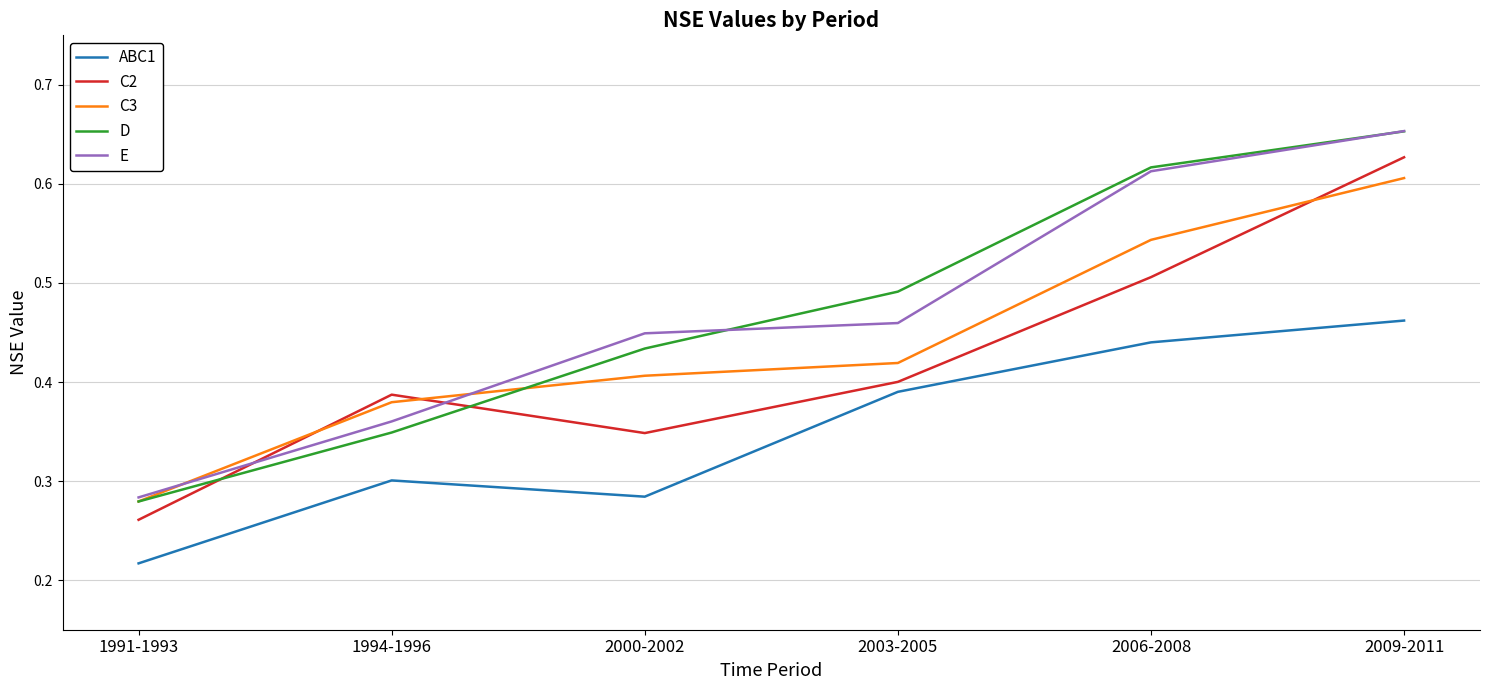

How many intersections are there between C2 and D?

2